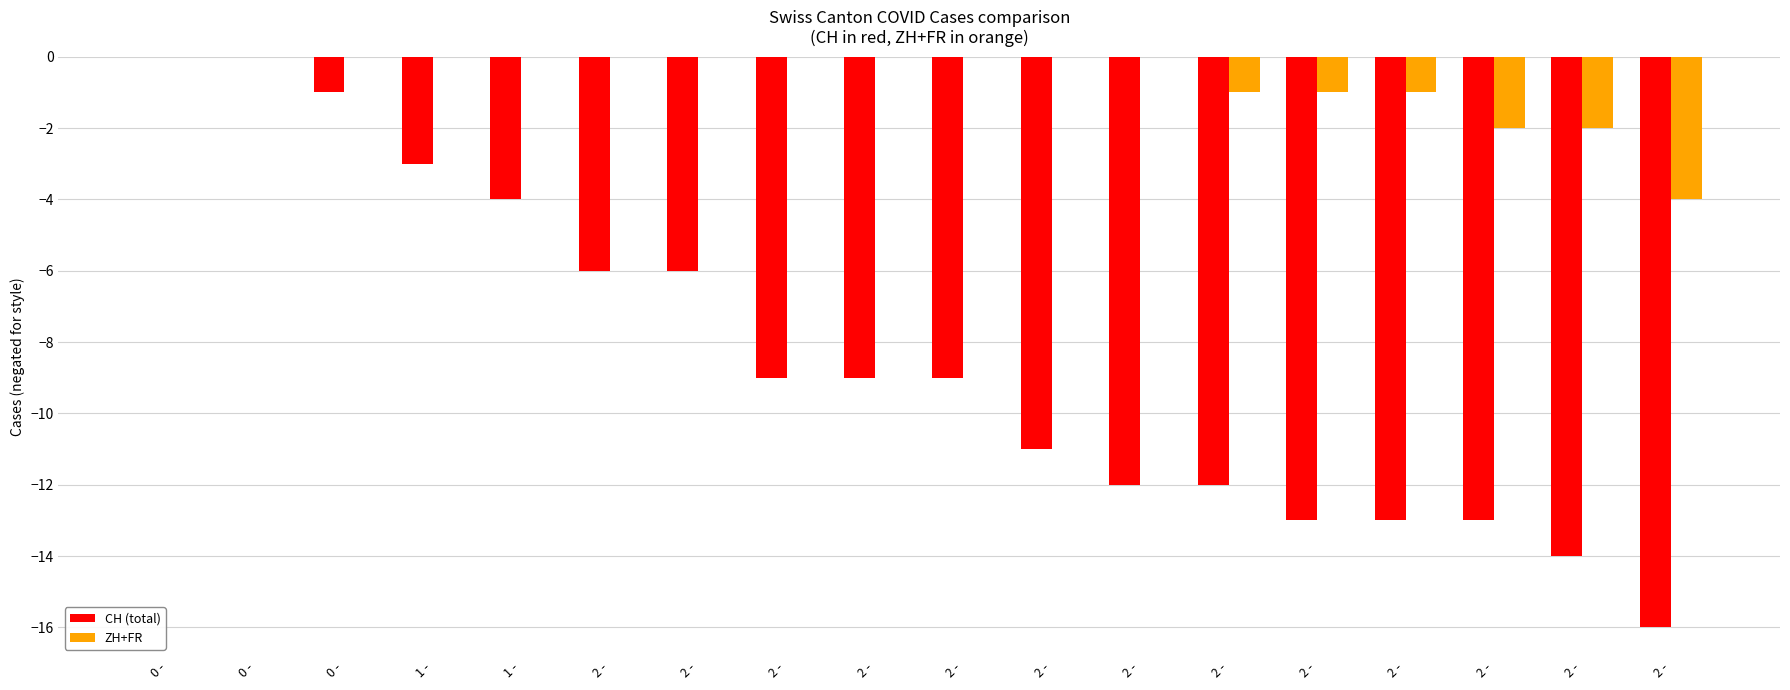

Reading left to right, list all the values displayed in this chart.

CH (total): 0	0	-1	-3	-4	-6	-6	-9	-9	-9	-11	-12	-12	-13	-13	-13	-14	-16
ZH+FR: 0	0	0	0	0	0	0	0	0	0	0	0	-1	-1	-1	-2	-2	-4